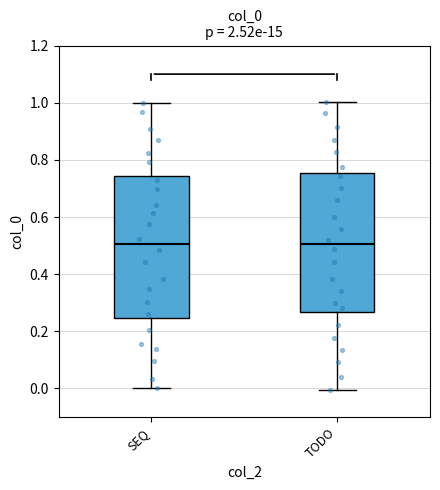

Reading left to right, read every box against the y-axis: the position of its median line, the range the box covers, and the ends of its whiskers. The values are not printed on the chart, so give them approximately, as read against the axis.

SEQ: median 0.50, box 0.24 to 0.74, whiskers 0.00 to 1.00
TODO: median 0.50, box 0.26 to 0.76, whiskers 0.00 to 1.00